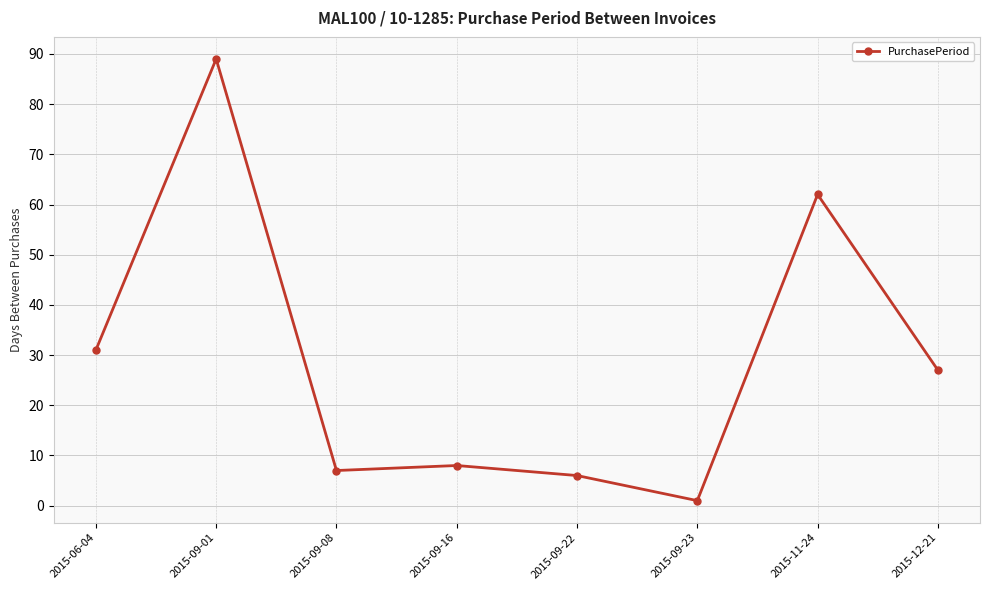

Is it true that the value at 2015-06-04 is 31?

True